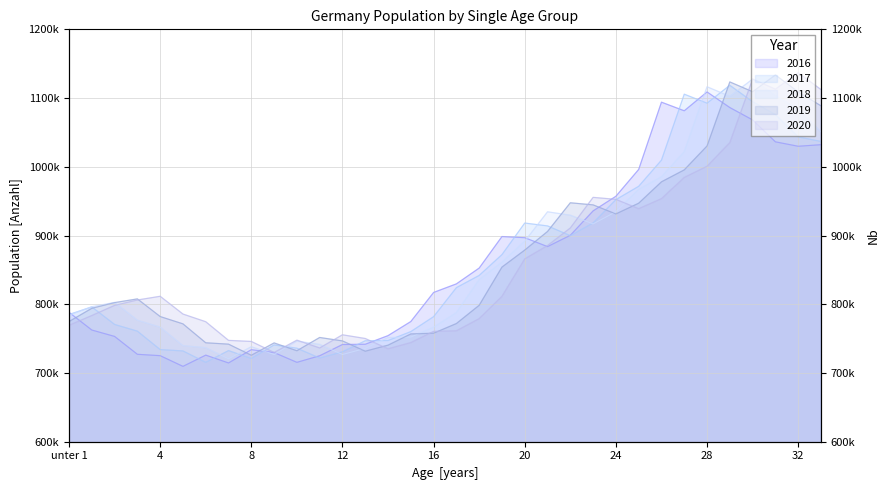

Read the 2019 value at 13, to the nearest 100.

731700